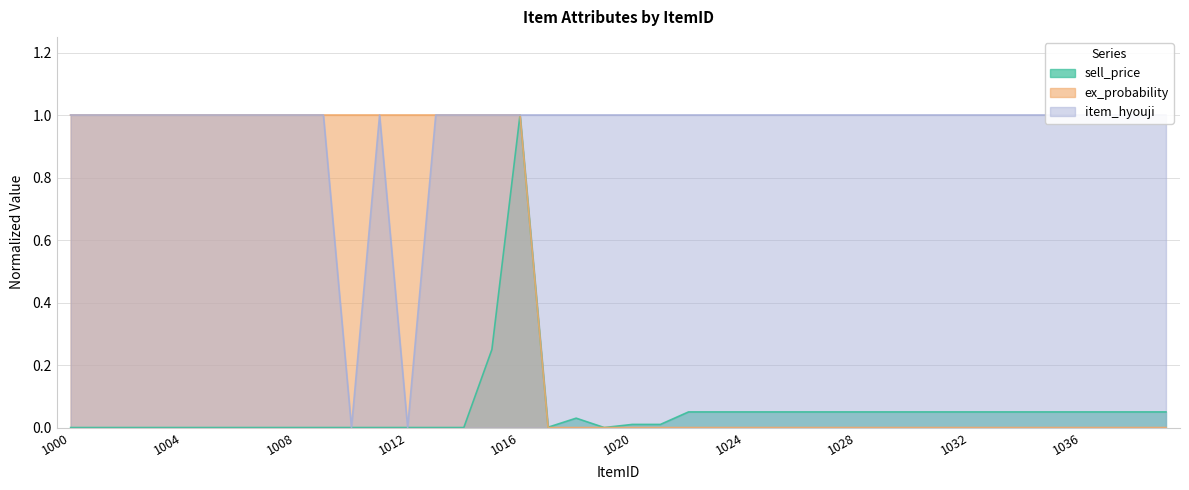

What is the approximate value of sell_price at 1033?

0.1